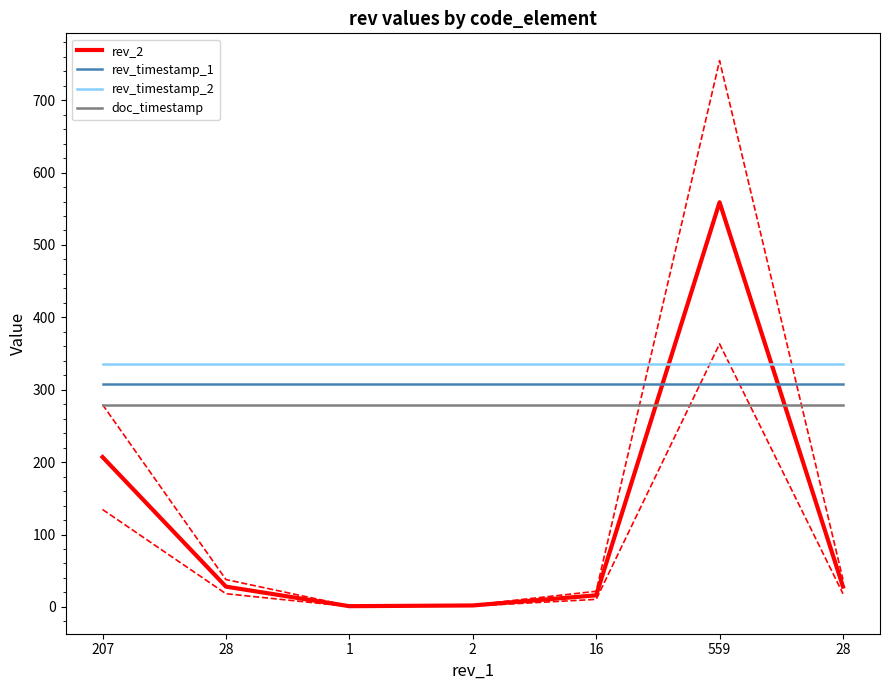

What is the average value of the rev_timestamp_2 series?

335.4